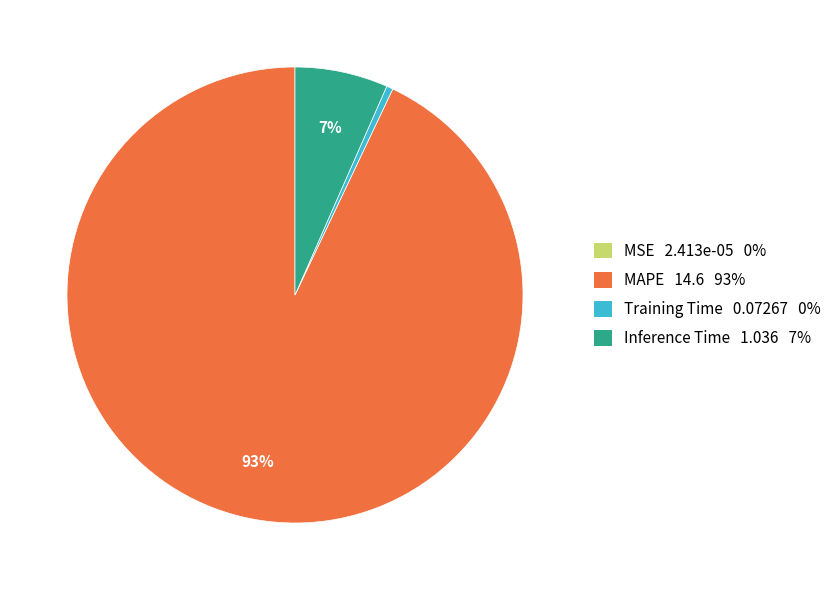

Which slice is the largest?

MAPE 14.6 93%